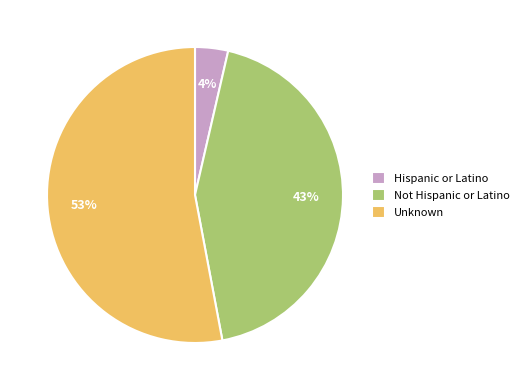

To the nearest percent, what is the difference between the largest and smallest slice percentages?

49%